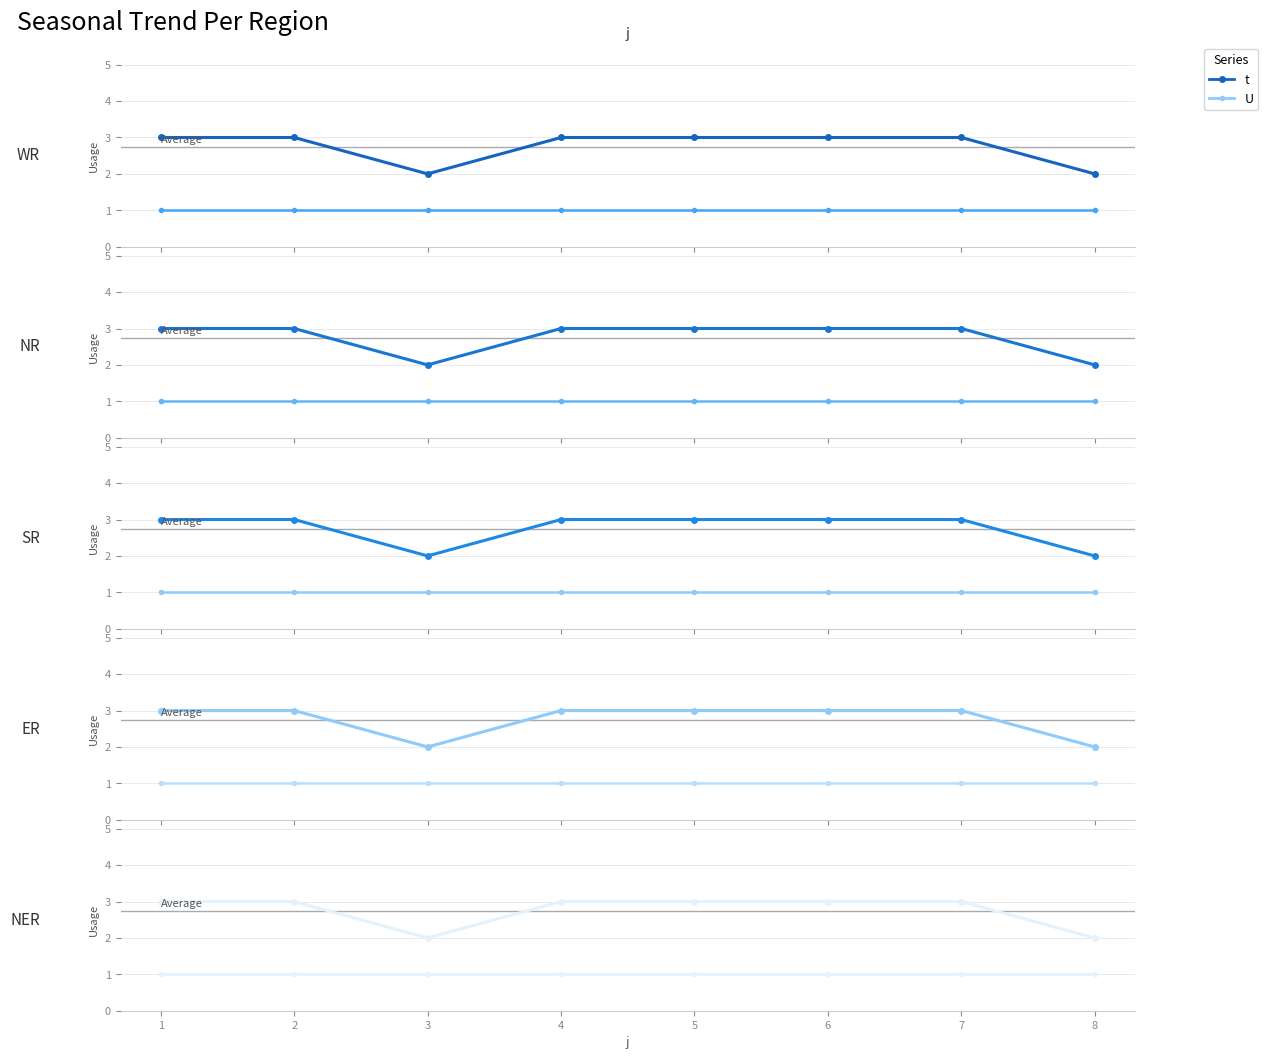

Rank the series by their average value, from lowest to highest.

U, t